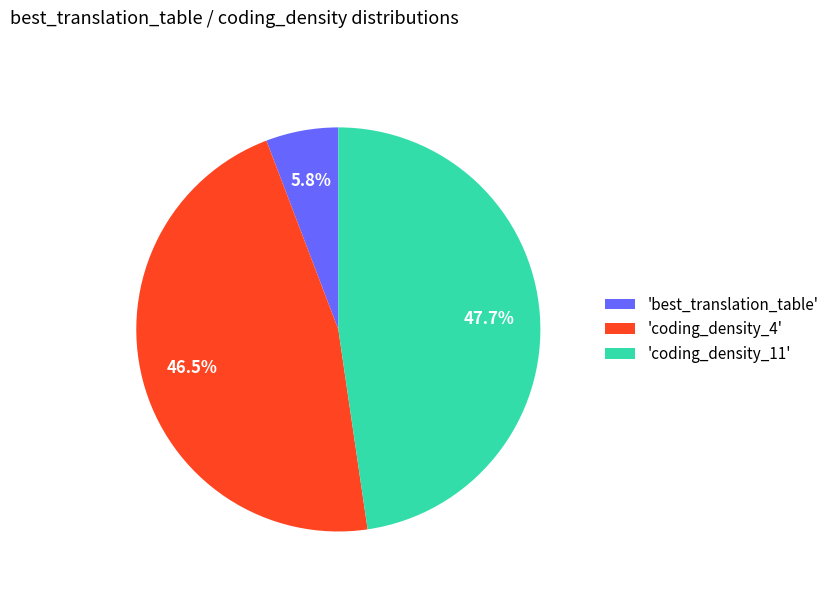

Is there any slice that represents more than half of the pie?

No